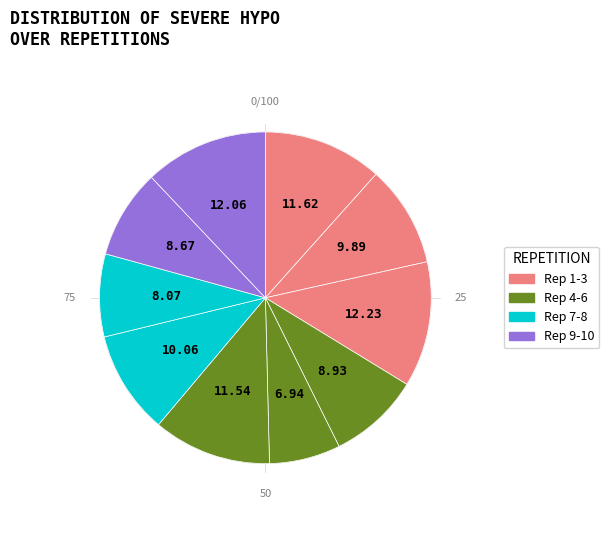

How many segments does this pie chart have?

10